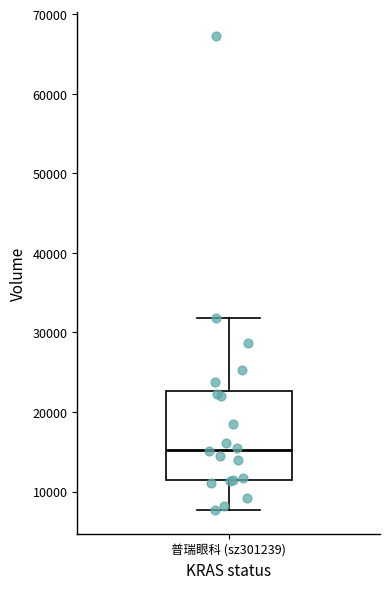

Read this box plot against the y-axis: the position of the median line, the range covered by the box, and the ends of both whiskers. The values are not printed on the chart, so give them approximately, as read against the axis.

median 15000, box 11000 to 23000, whiskers 8000 to 32000